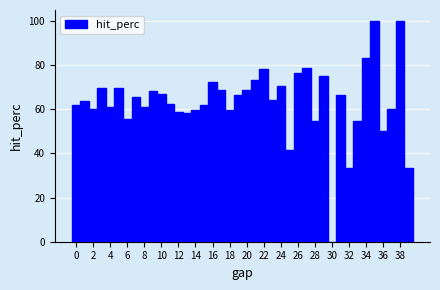

Reading left to right, list every bar in this chart as the range it spans on the x-axis followed by its height. Neither the bar edges nor the heights are printed on the chart, so give them approximately, as read against the axes.

-0.5 to 0.5: 62
0.5 to 1.5: 64
1.5 to 2.5: 60
2.5 to 3.5: 70
3.5 to 4.5: 62
4.5 to 5.5: 70
5.5 to 6.5: 56
6.5 to 7.5: 66
7.5 to 8.5: 60
8.5 to 9.5: 68
9.5 to 10.5: 66
10.5 to 11.5: 62
11.5 to 12.5: 58
12.5 to 13.5: 58
13.5 to 14.5: 60
14.5 to 15.5: 62
15.5 to 16.5: 72
16.5 to 17.5: 68
17.5 to 18.5: 60
18.5 to 19.5: 66
19.5 to 20.5: 68
20.5 to 21.5: 74
21.5 to 22.5: 78
22.5 to 23.5: 64
23.5 to 24.5: 70
24.5 to 25.5: 42
25.5 to 26.5: 76
26.5 to 27.5: 78
27.5 to 28.5: 54
28.5 to 29.5: 76
29.5 to 30.5: 0
30.5 to 31.5: 66
31.5 to 32.5: 34
32.5 to 33.5: 54
33.5 to 34.5: 84
34.5 to 35.5: 100
35.5 to 36.5: 50
36.5 to 37.5: 60
37.5 to 38.5: 100
38.5 to 39.5: 34